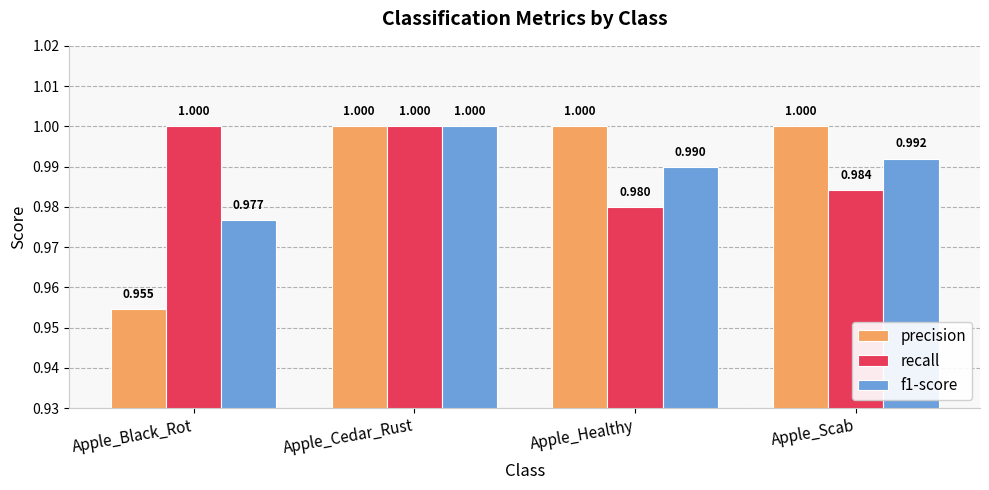

Reading right to left, what are all the values shown in this chart?

precision: Apple_Scab=1.0	Apple_Healthy=1.0	Apple_Cedar_Rust=1.0	Apple_Black_Rot=1.0
recall: Apple_Scab=1.0	Apple_Healthy=1.0	Apple_Cedar_Rust=1.0	Apple_Black_Rot=1.0
f1-score: Apple_Scab=1.0	Apple_Healthy=1.0	Apple_Cedar_Rust=1.0	Apple_Black_Rot=1.0